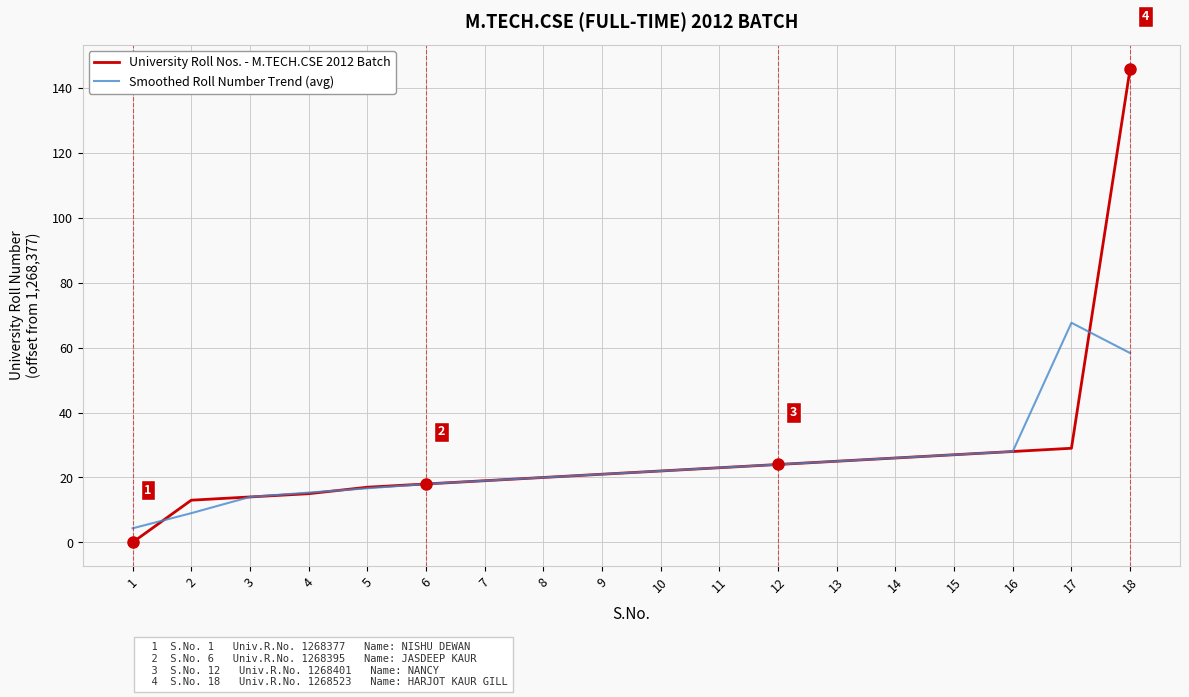

How many lines are shown in the chart?

2